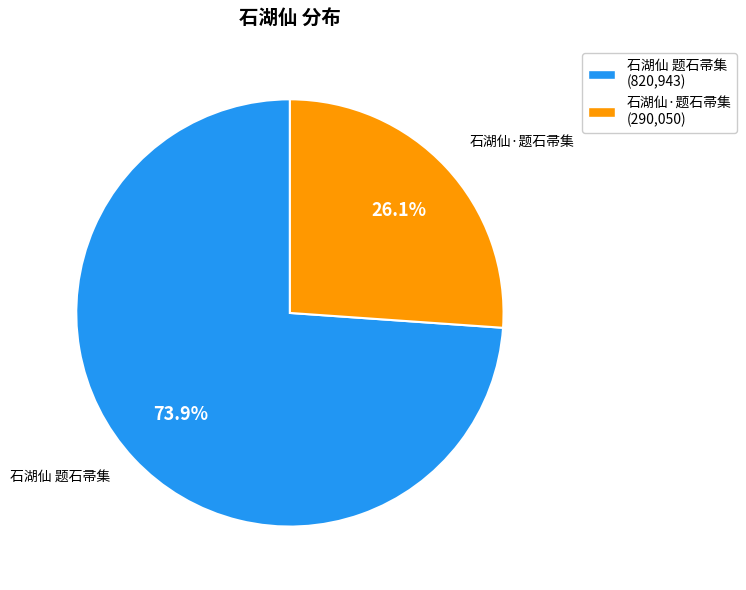

Does 石湖仙 题石帚集 represent more than half of the total?

Yes